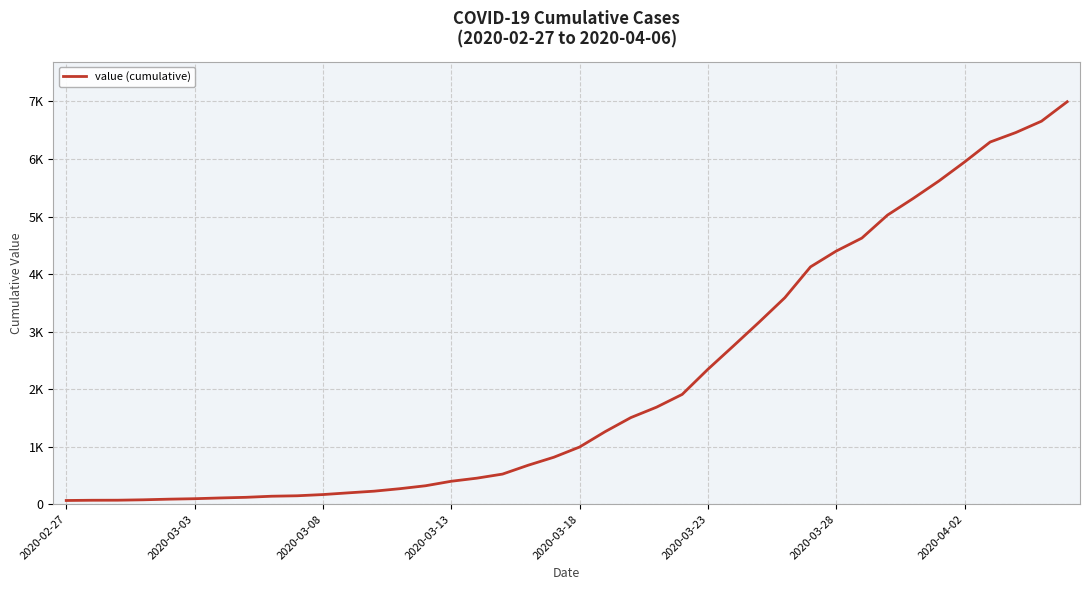

Rank the categories by value from lowest to highest.

2020-02-27, 2020-03-03, 2020-03-08, 2020-03-13, 2020-03-18, 2020-03-23, 2020-03-28, 2020-04-02, 8, 9, 10, 11, 12, 13, 14, 15, 16, 17, 18, 19, 20, 21, 22, 23, 24, 25, 26, 27, 28, 29, 30, 31, 32, 33, 34, 35, 36, 37, 38, 39